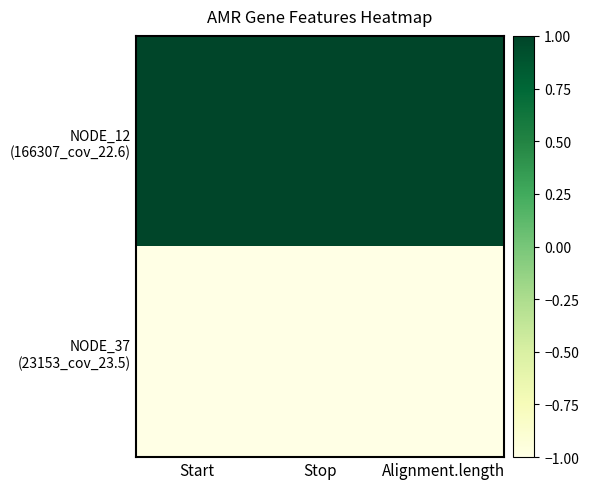

Which series has the widest spread of values?

NODE_12 (166307_cov_22.6)